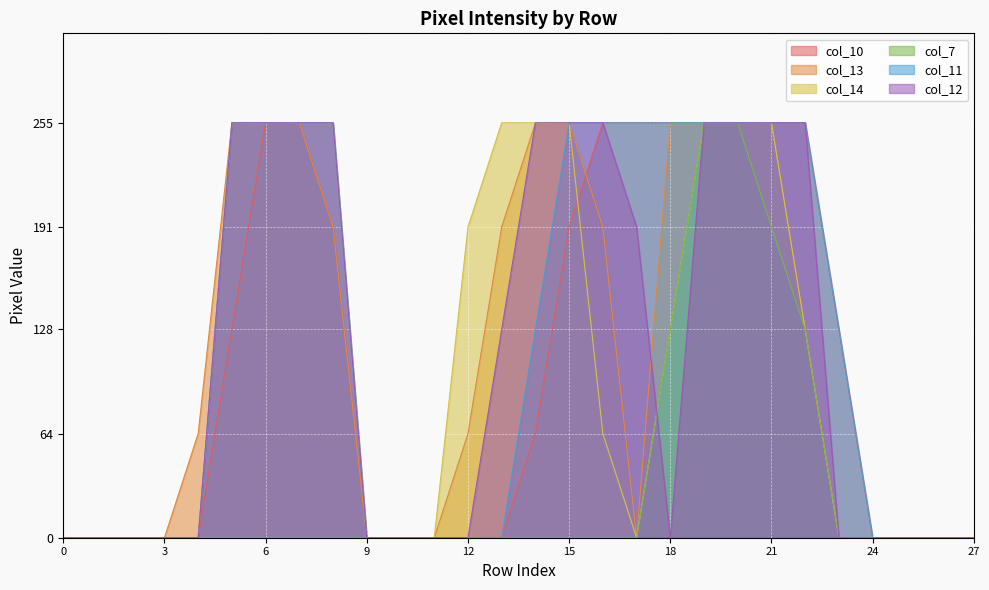

How many distinct data groups are displayed?

6